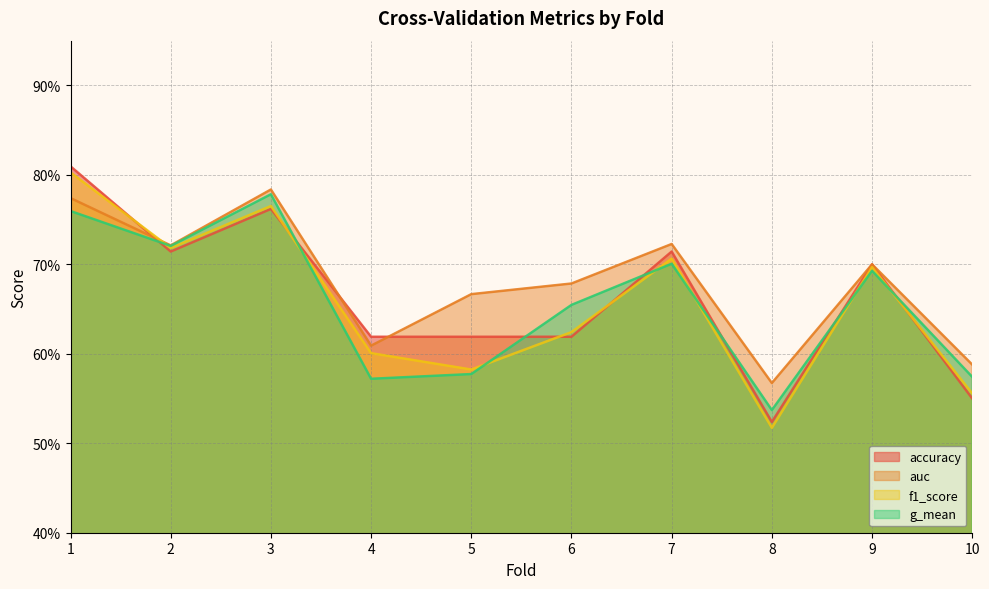

Reading left to right, extract all data points from this chart.

accuracy: 0.8	0.7	0.8	0.6	0.6	0.6	0.7	0.5	0.7	0.6
auc: 0.8	0.7	0.8	0.6	0.7	0.7	0.7	0.6	0.7	0.6
f1_score: 0.8	0.7	0.8	0.6	0.6	0.6	0.7	0.5	0.7	0.6
g_mean: 0.8	0.7	0.8	0.6	0.6	0.7	0.7	0.5	0.7	0.6